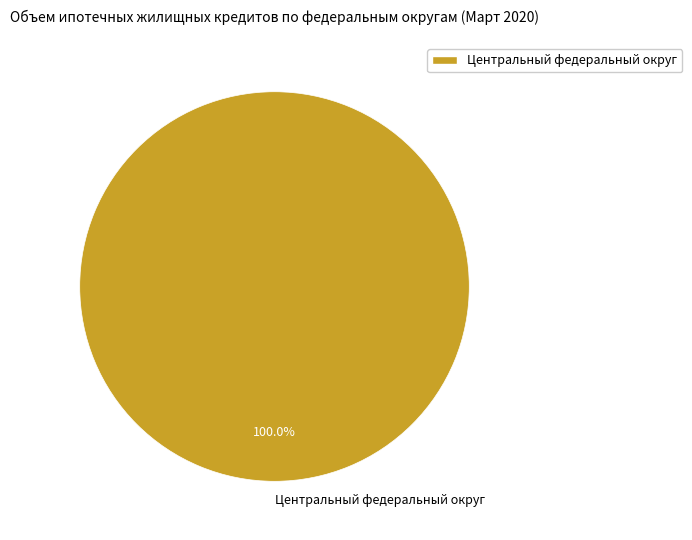

How many slices are in this pie chart?

1